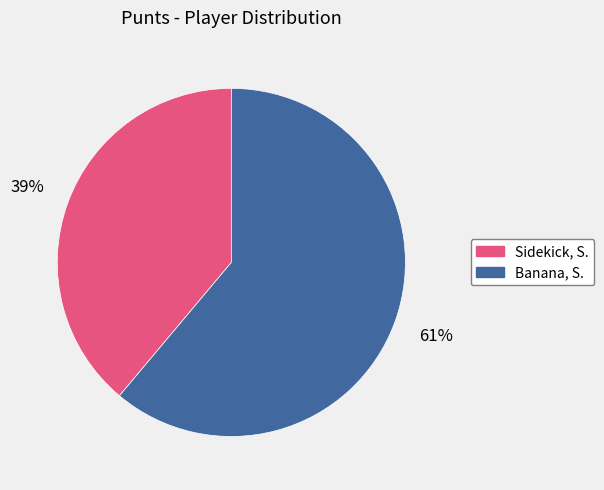

To the nearest percent, what portion does Sidekick, S. represent?

39%